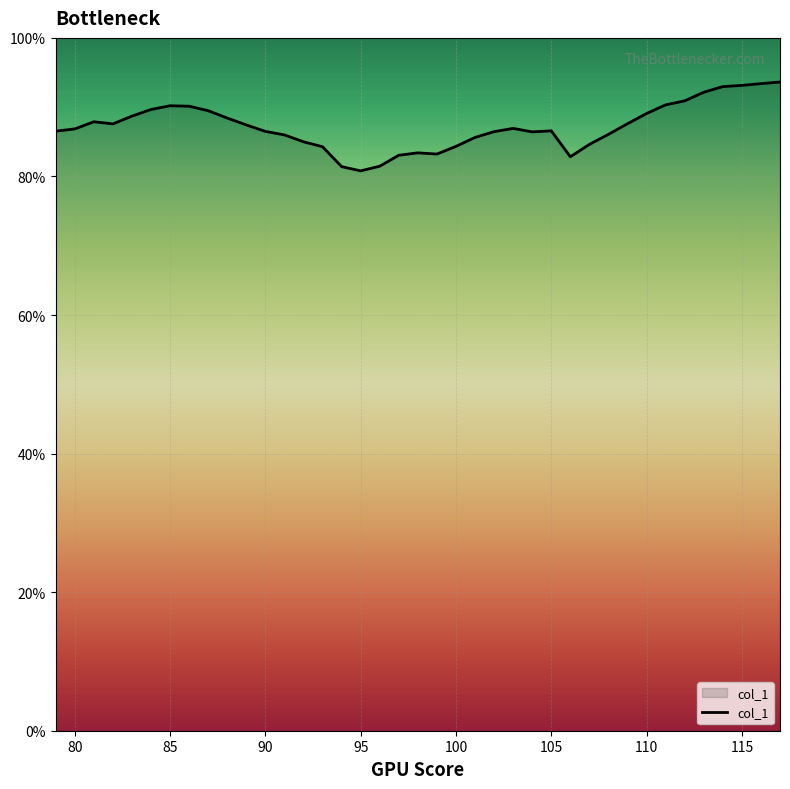

What is the minimum value shown in the chart?

80.8